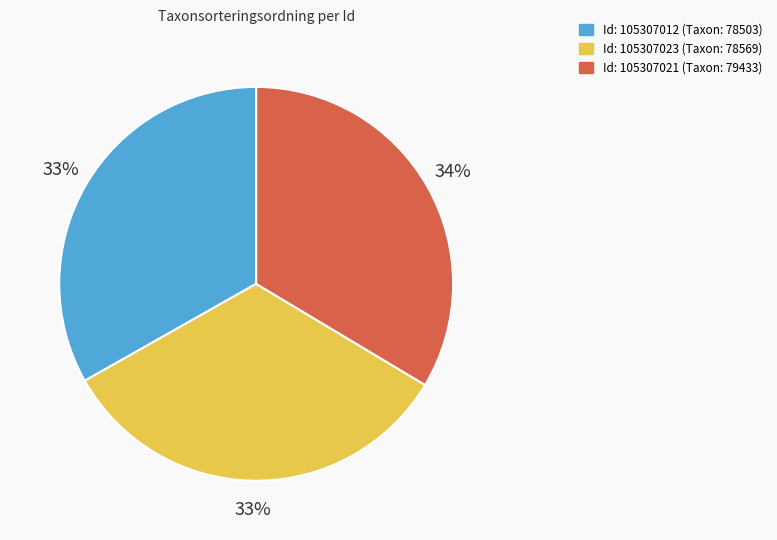

How many slices are in this pie chart?

3